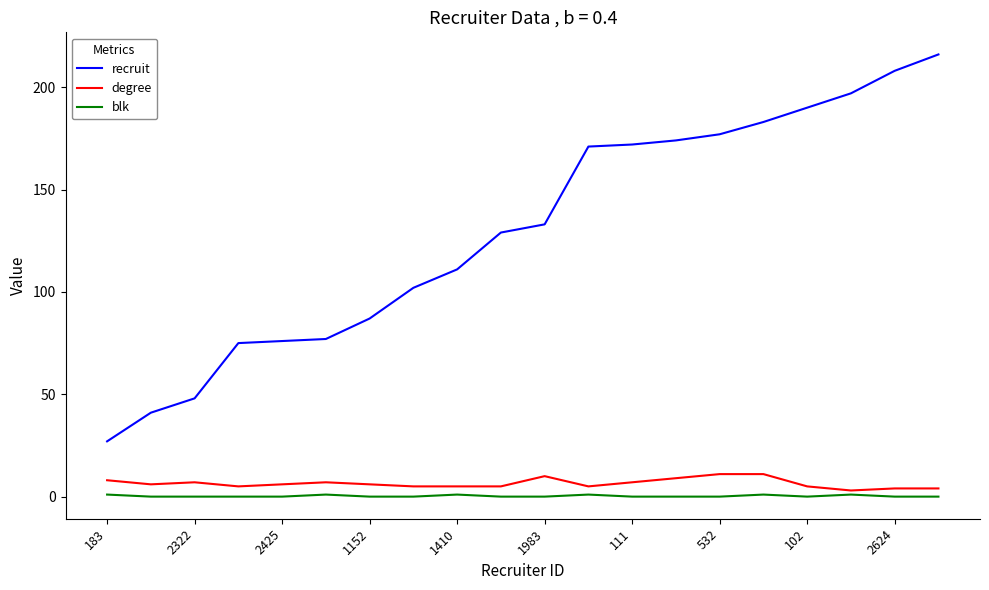

Which series has the largest total across all categories?

recruit